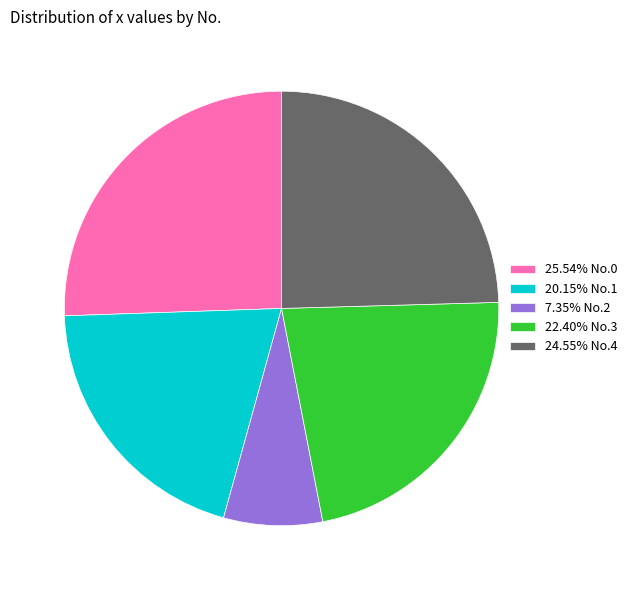

How many slices are in this pie chart?

5